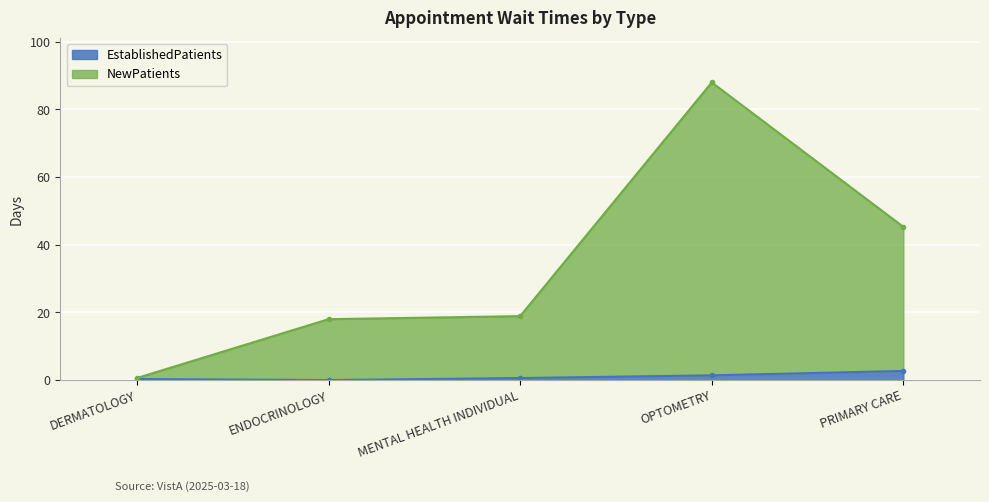

What is the difference between the second highest and minimum values in the NewPatients series?

44.7